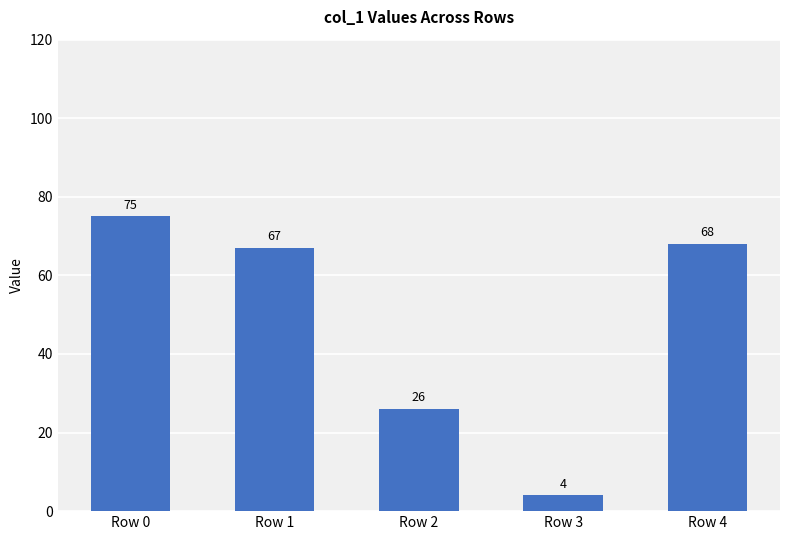

What is the difference between the maximum and minimum values?

71